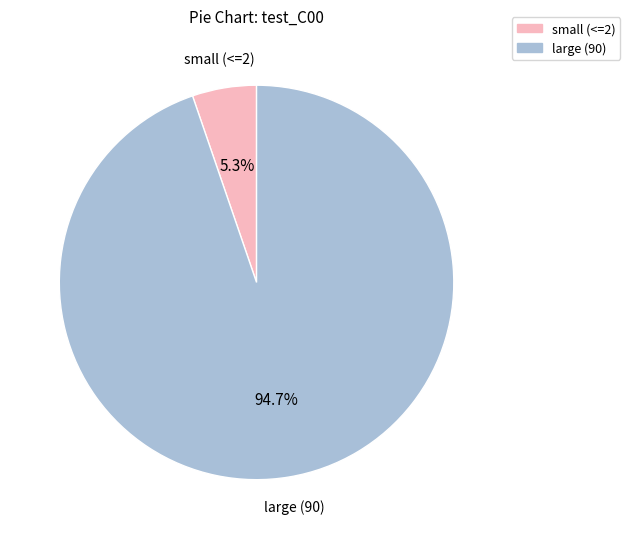

Which slice is the smallest?

small (<=2)